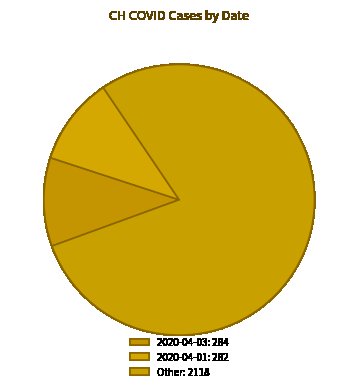

How many slices are in this pie chart?

3